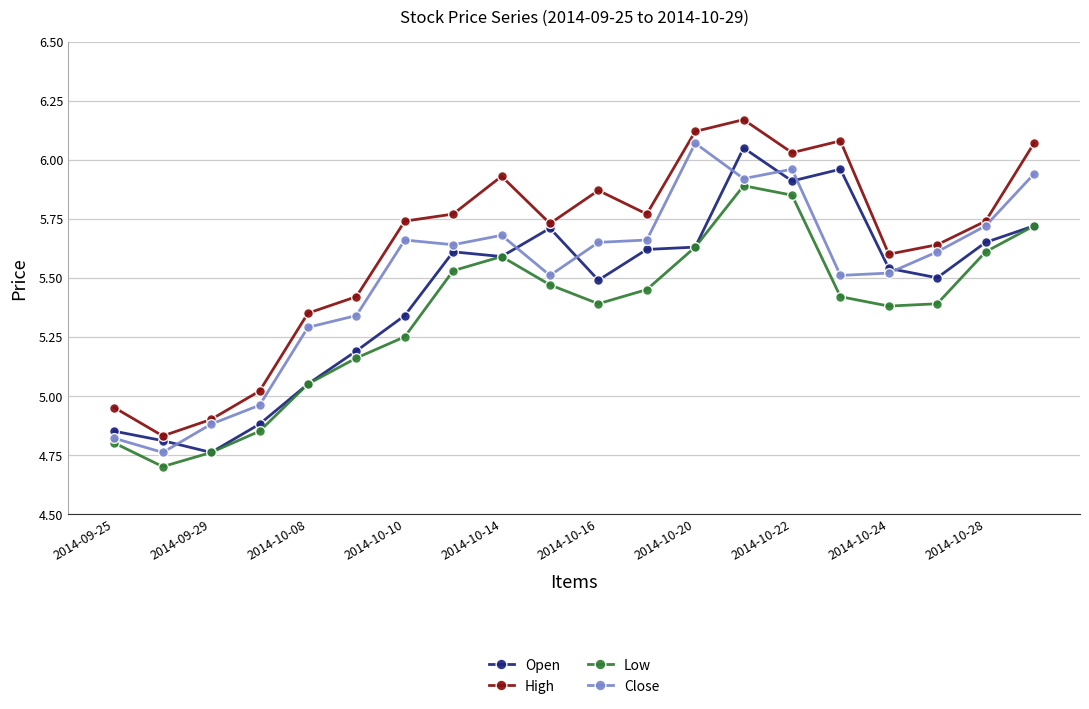

Does the chart have visible grid lines?

Yes